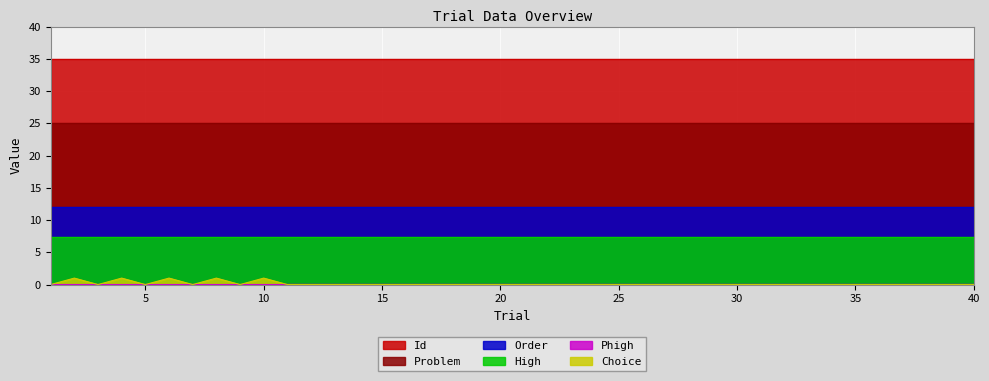

At how many categories does at least one series exceed 1?

40